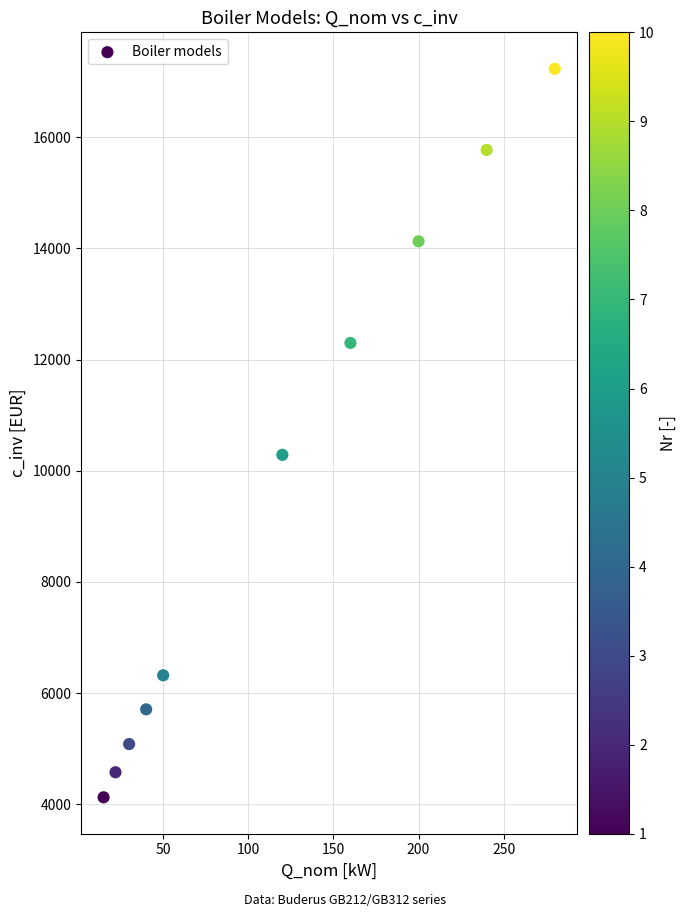

What is the range of X values (max minus min)?

265.0